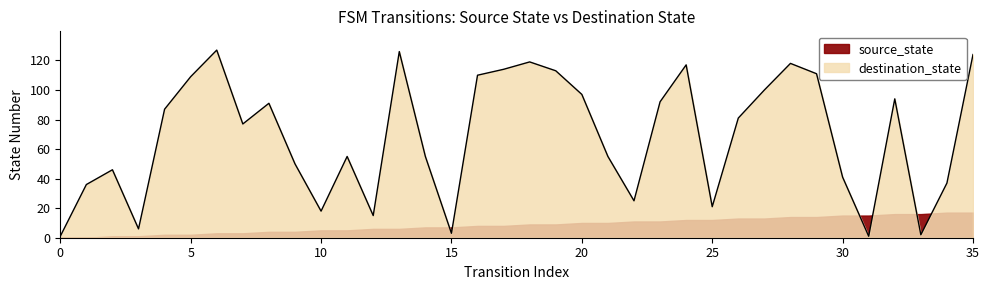

Which has a higher value, 9 or 8?

8